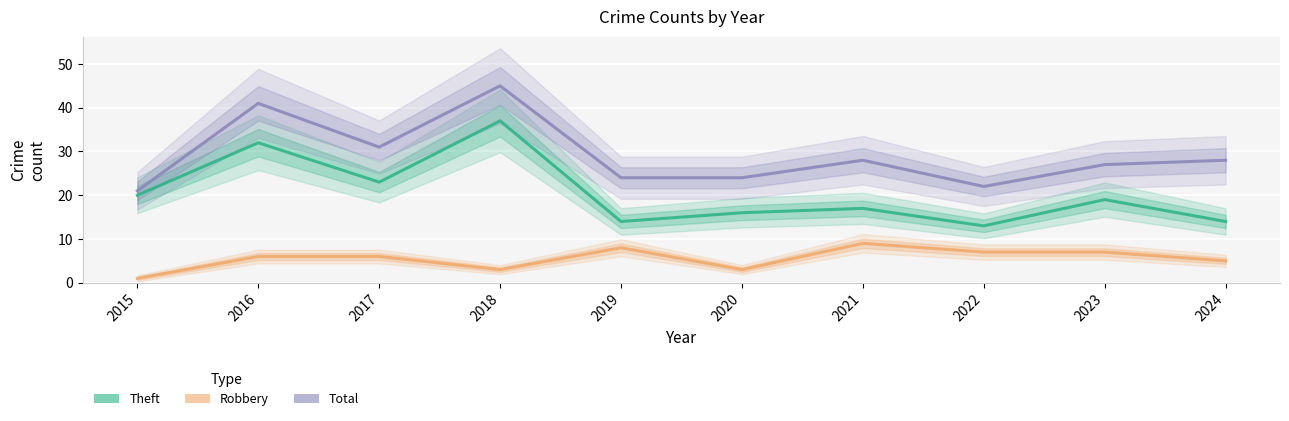

Rank the categories by Robbery value from highest to lowest.

2021, 2019, 2022, 2023, 2016, 2017, 2024, 2018, 2020, 2015